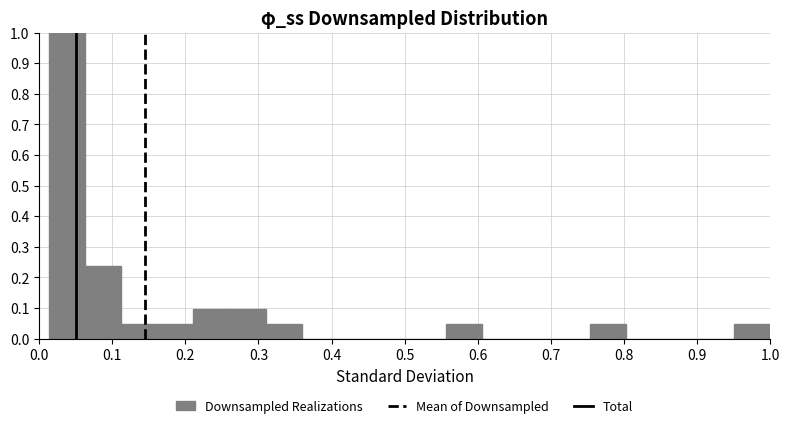

What is the height of the bar covering 0.95 to 1.00 on the x-axis? Neither the bar edges nor the heights are printed on the chart, so give them approximately, as read against the axes.

0.05